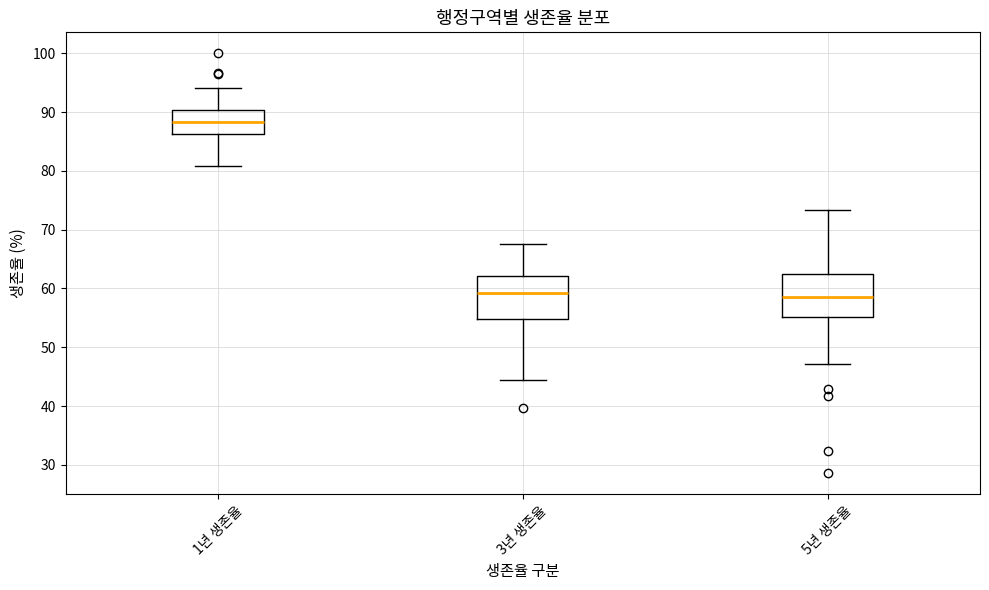

Which box's median line is the highest?

1년 생존율